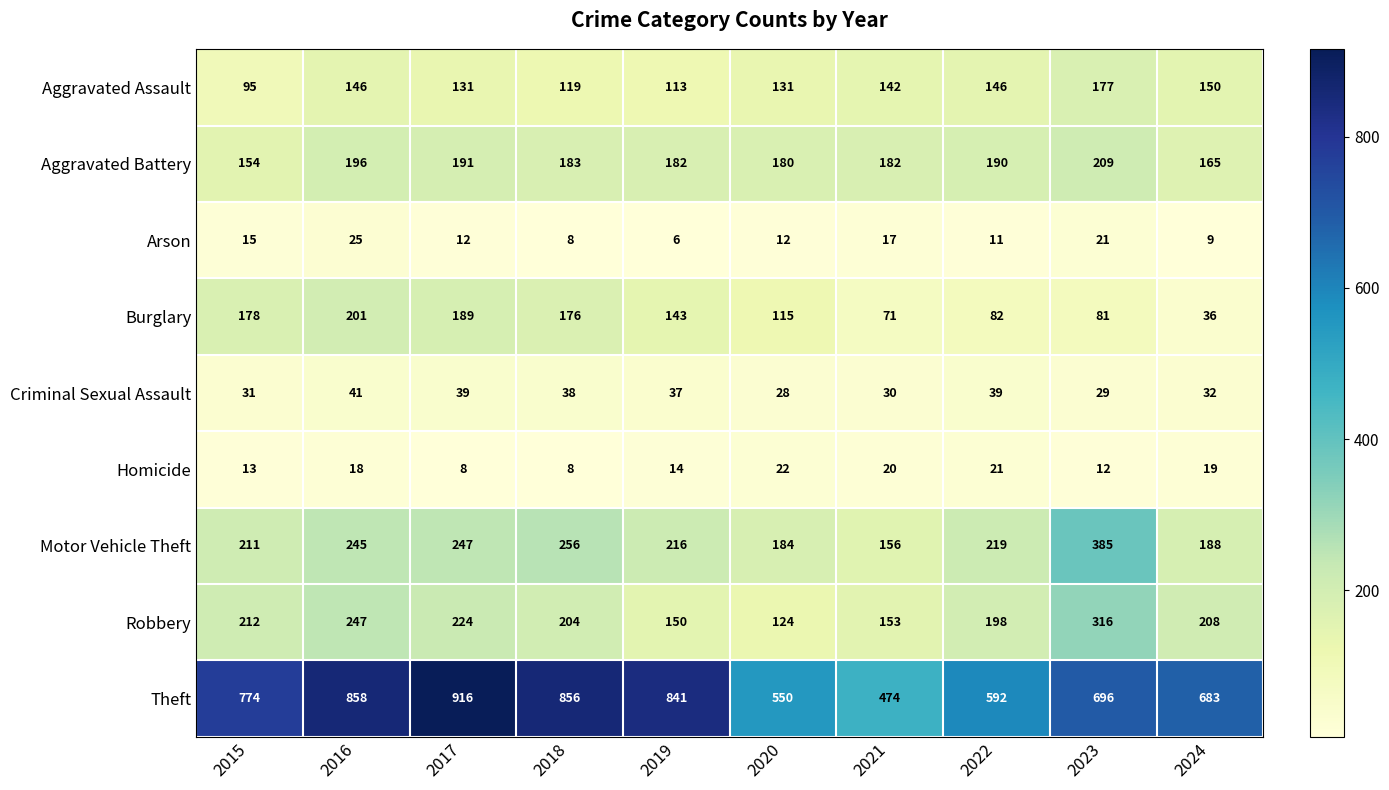

What is the difference between the maximum and minimum values in the Arson series?

19